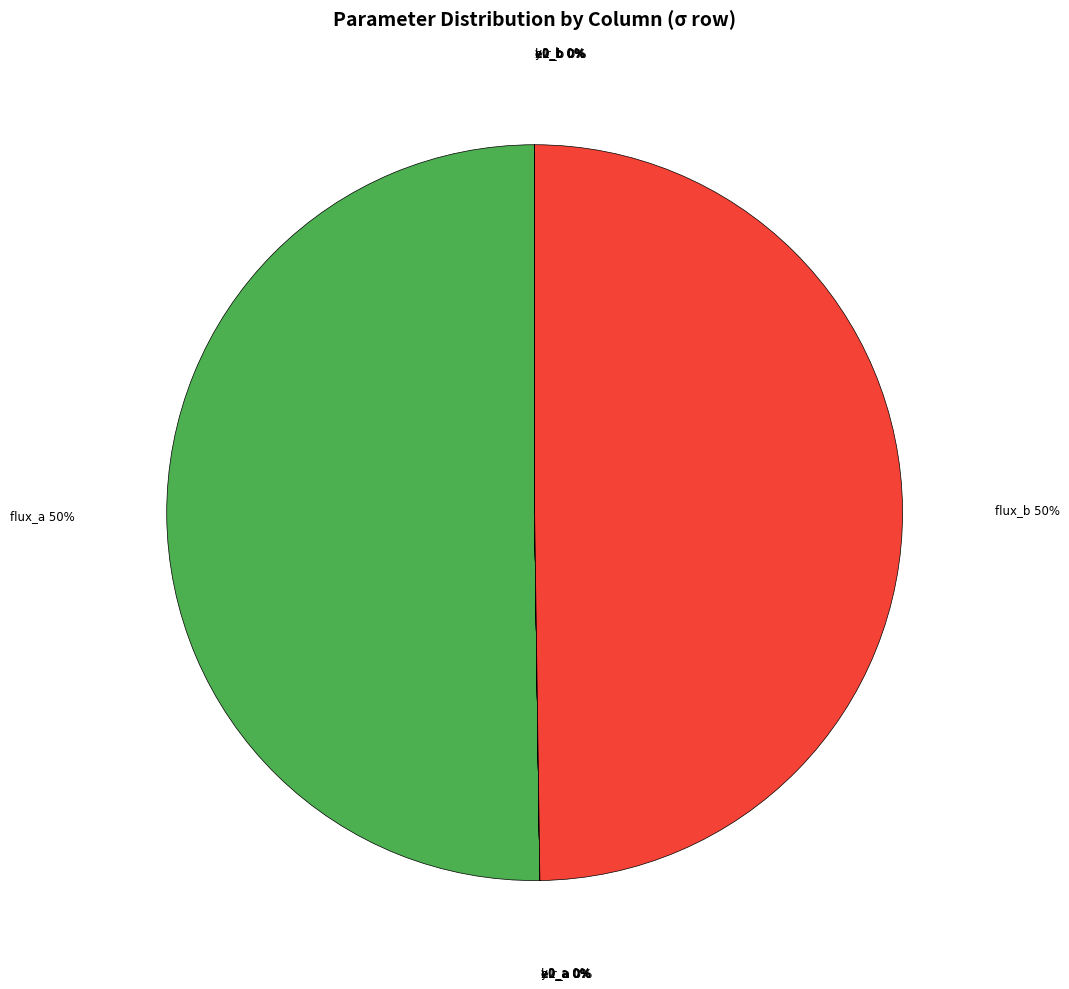

Rank the categories by value from lowest to highest.

e2_a, e2_b, y0_b, y0_a, e1_b, hlr_b, e1_a, hlr_a, x0_b, x0_a, flux_b, flux_a